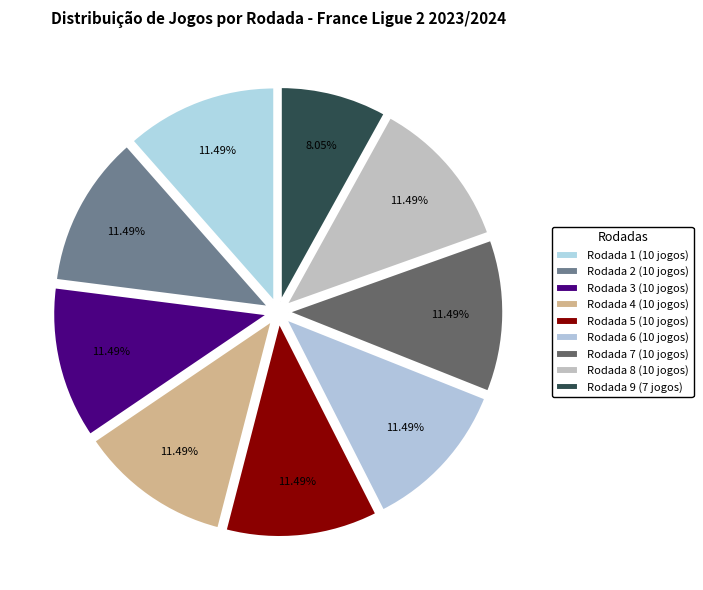

What is the smallest slice in the pie chart?

Rodada 9